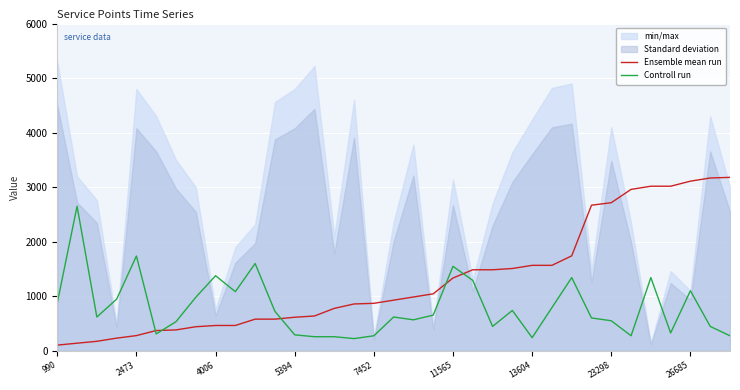

What is the lowest value of the Controll run series?

223.7